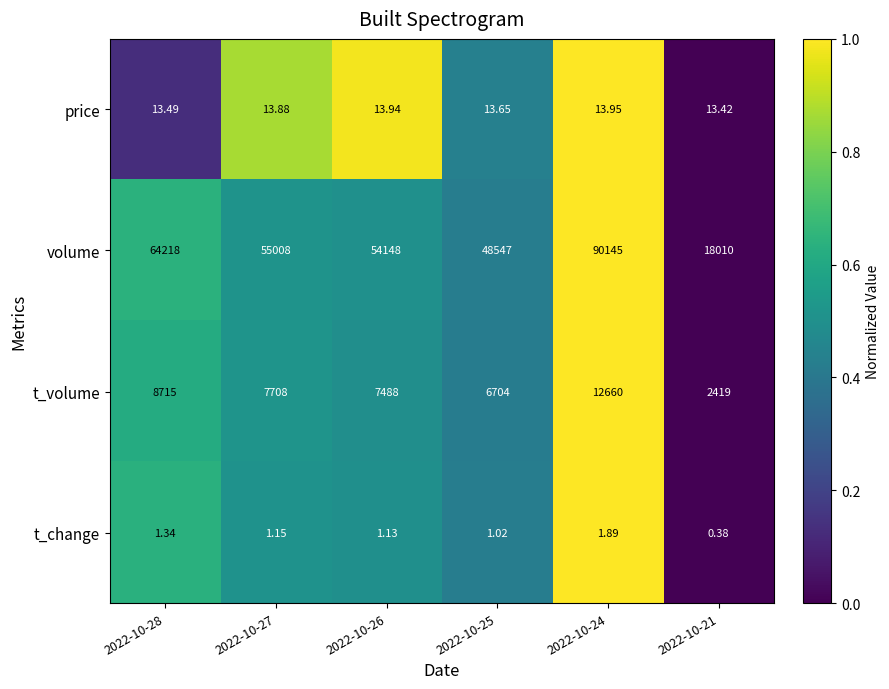

What is the maximum value shown in the chart?

90145.0